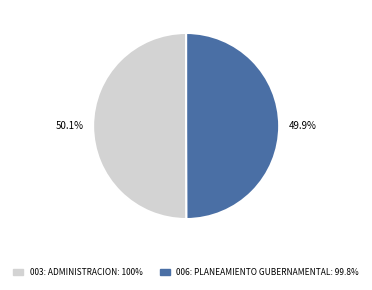

The 003: ADMINISTRACION slice represents 50% of the pie. True or false?

True